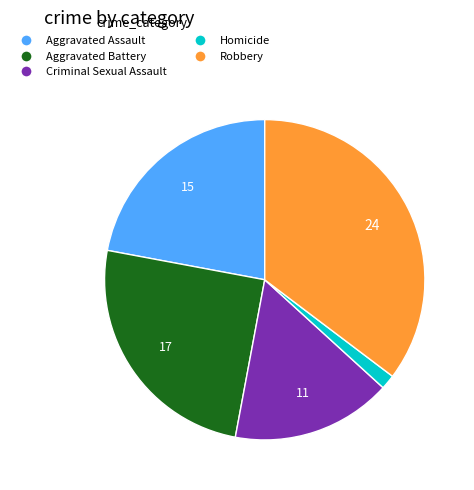

Which has a higher value, Robbery or Criminal Sexual Assault?

Robbery